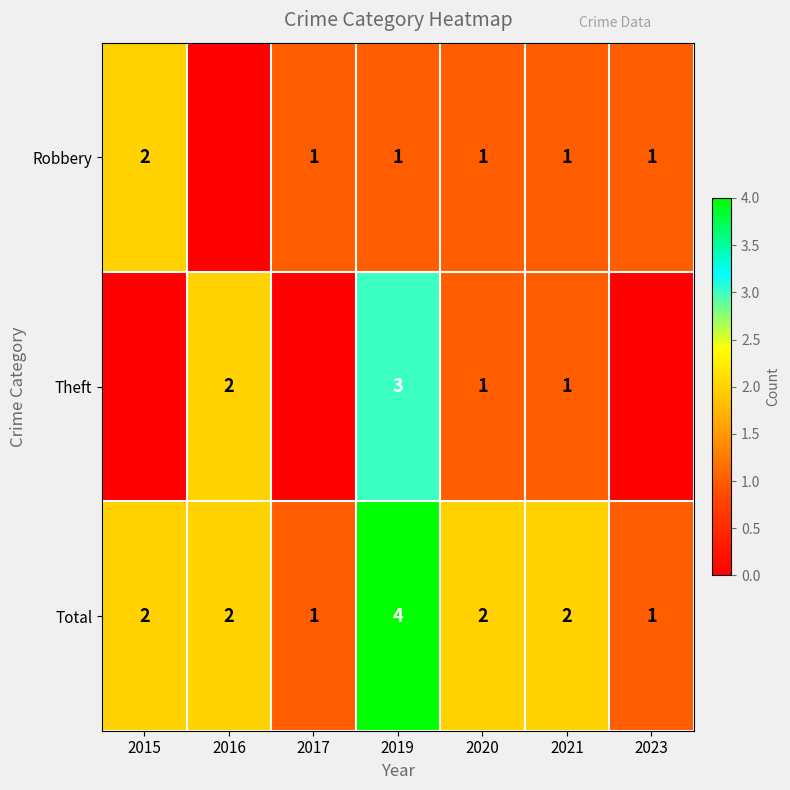

What is the maximum value for Total?

4